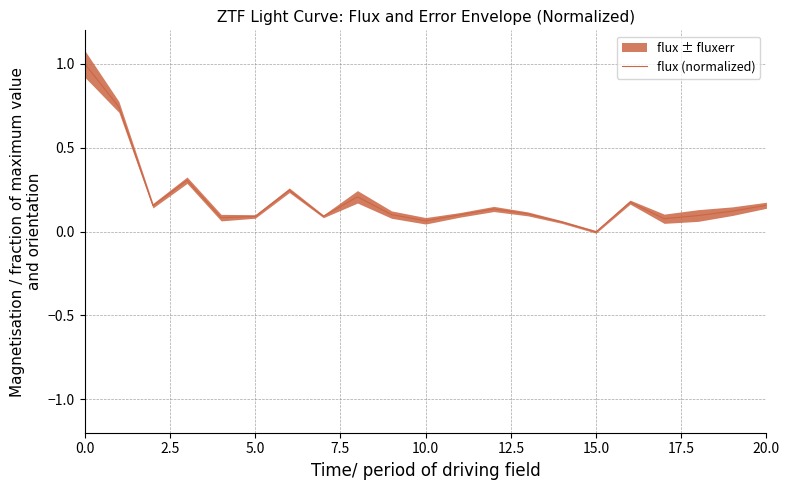

What is the highest value of the flux (normalized) series?

1.0